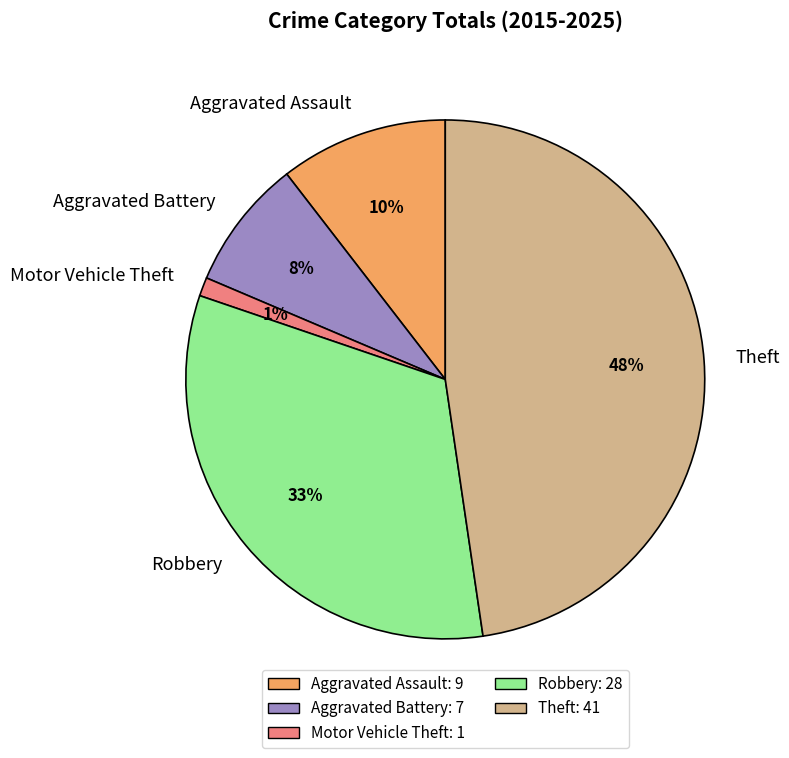

Combined, do Aggravated Assault and Robbery account for over 50%?

No